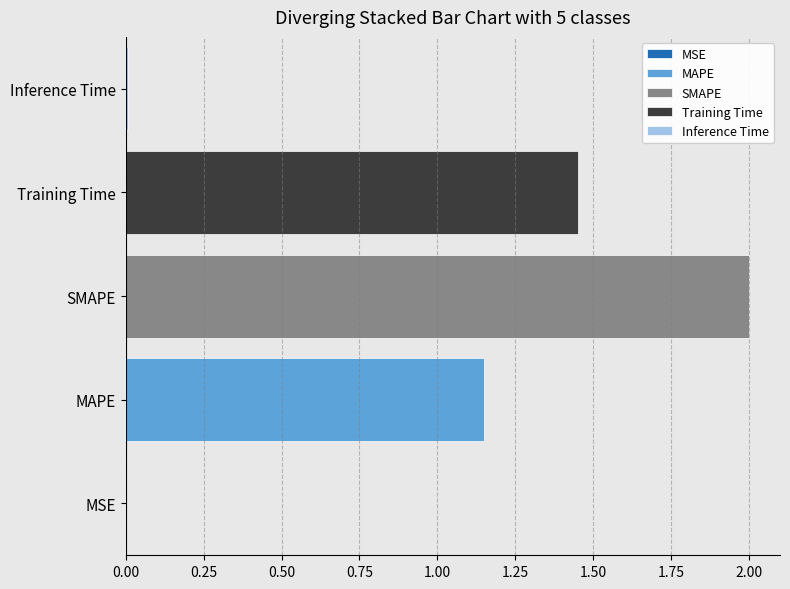

Is it true that Training Time equals 0.7 at SMAPE?

False